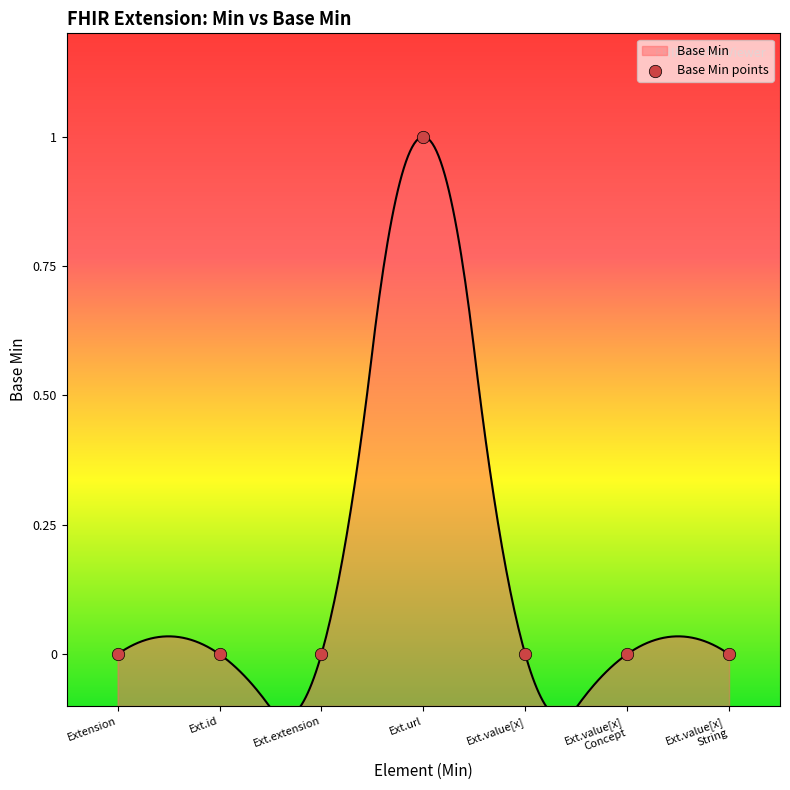

Between Extension.id and Extension.value[x], which is larger?

Extension.id